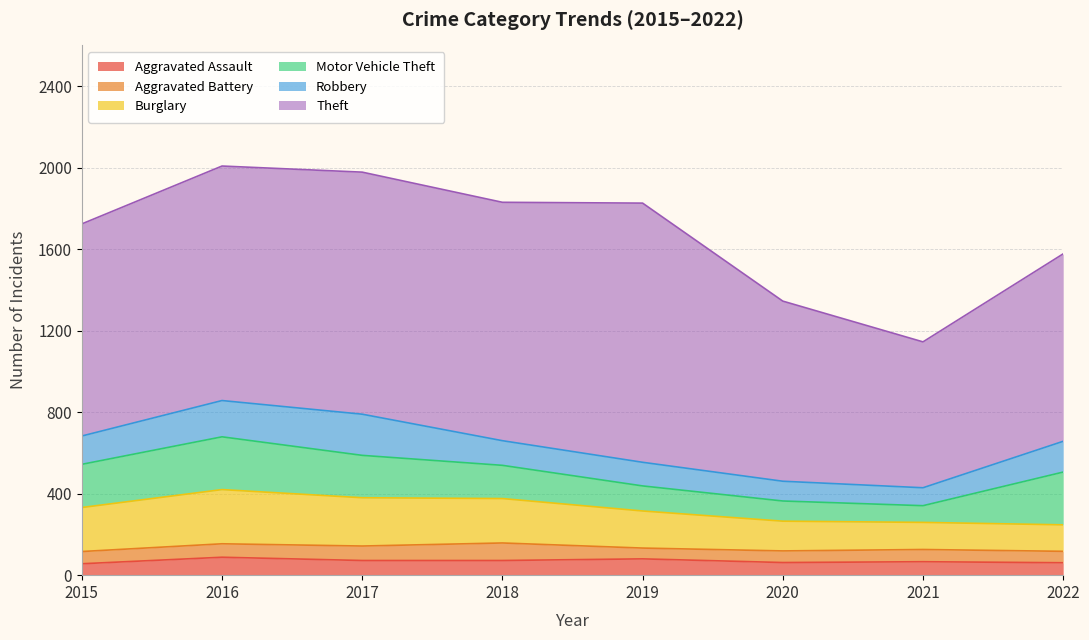

What is the minimum value shown in the chart?

53